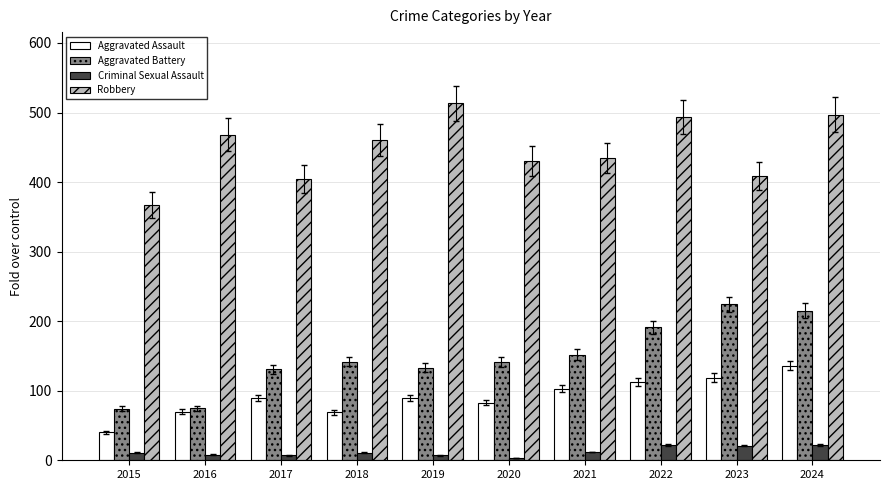

Which series has the largest total across all categories?

Robbery